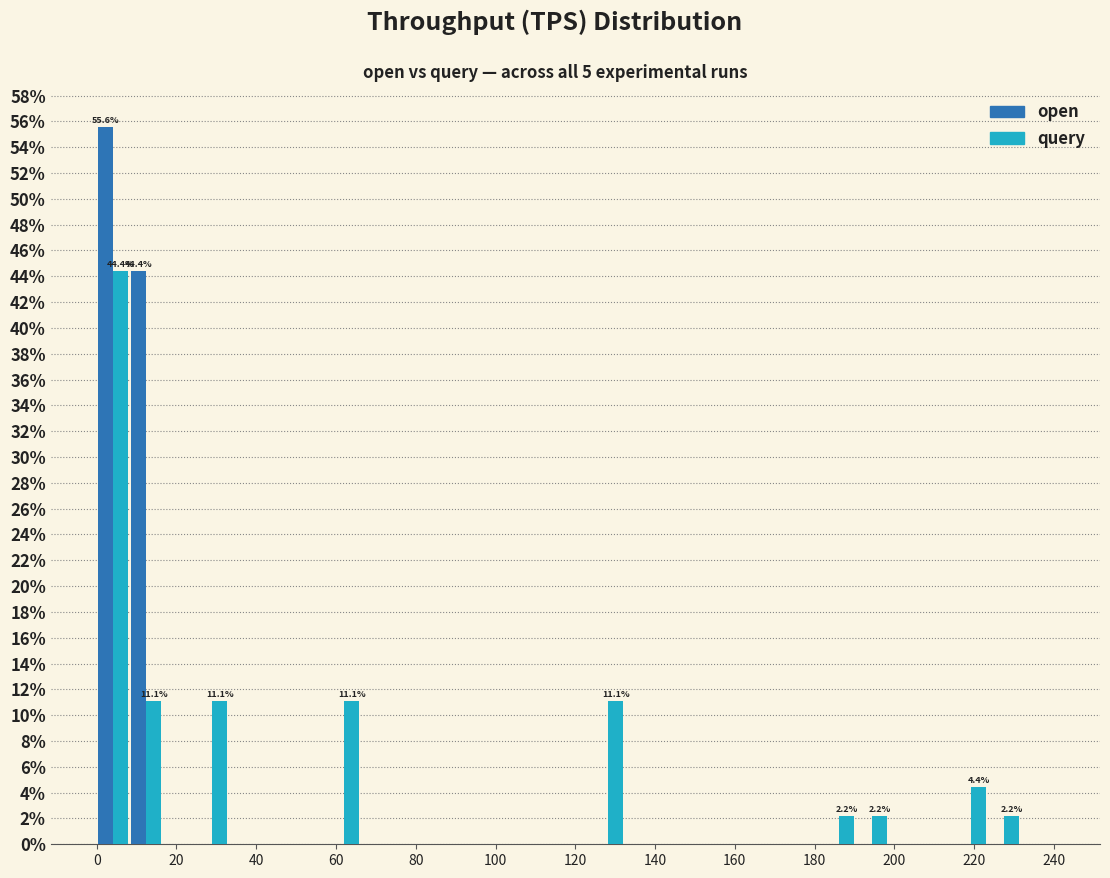

In the open series, which range on the x-axis has the tallest bar?

0 to 8